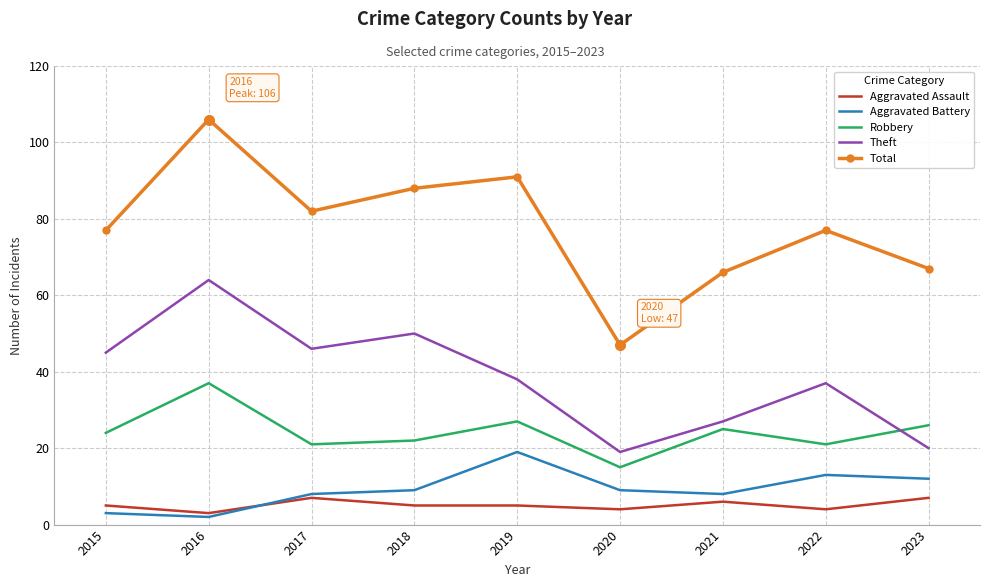

What is the maximum value shown in the chart?

106